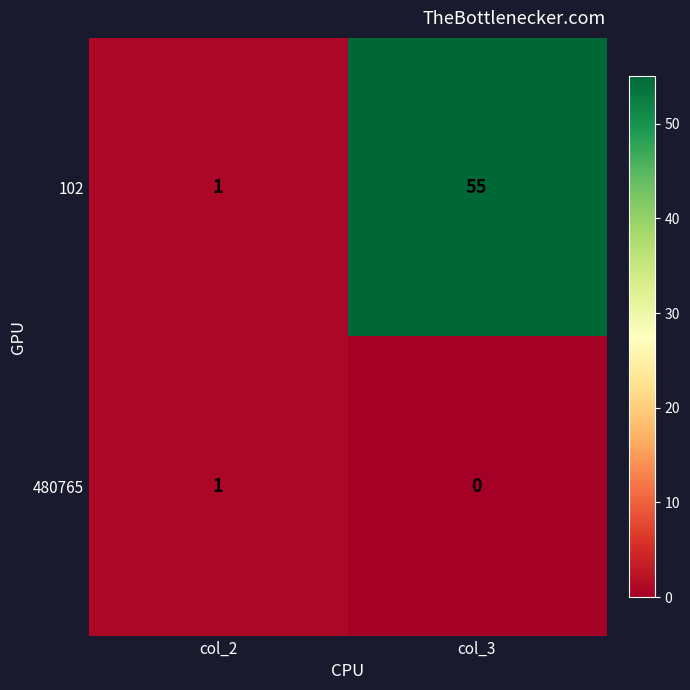

What is the sum of the 102 values at col_2 and col_3?

56